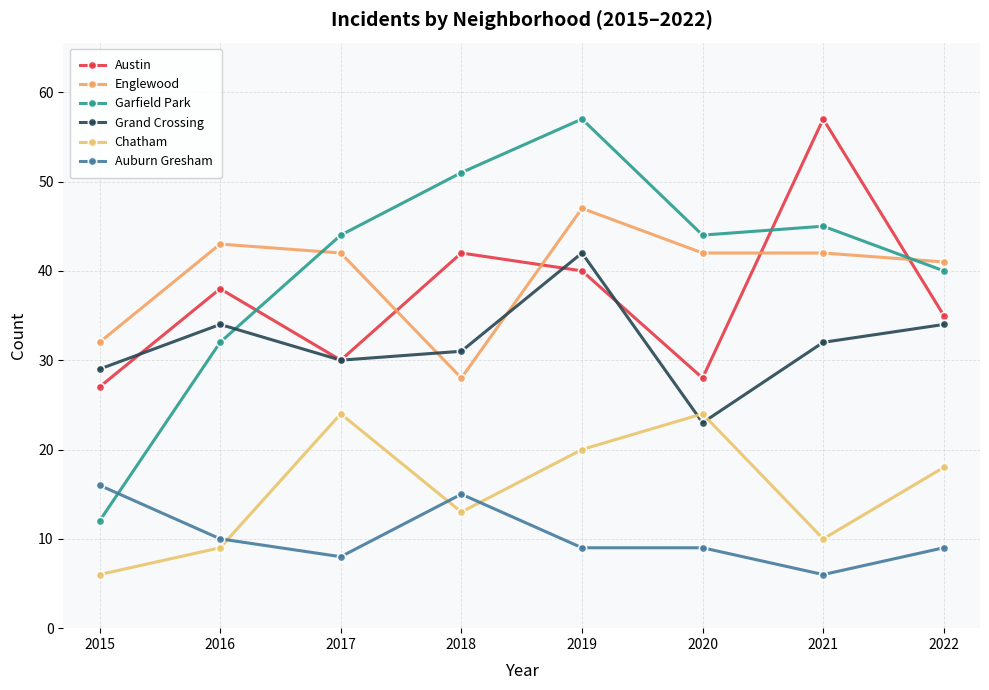

Reading left to right, list all the values displayed in this chart.

Austin: 2015=27	2016=38	2017=30	2018=42	2019=40	2020=28	2021=57	2022=35
Englewood: 2015=32	2016=43	2017=42	2018=28	2019=47	2020=42	2021=42	2022=41
Garfield Park: 2015=12	2016=32	2017=44	2018=51	2019=57	2020=44	2021=45	2022=40
Grand Crossing: 2015=29	2016=34	2017=30	2018=31	2019=42	2020=23	2021=32	2022=34
Chatham: 2015=6	2016=9	2017=24	2018=13	2019=20	2020=24	2021=10	2022=18
Auburn Gresham: 2015=16	2016=10	2017=8	2018=15	2019=9	2020=9	2021=6	2022=9